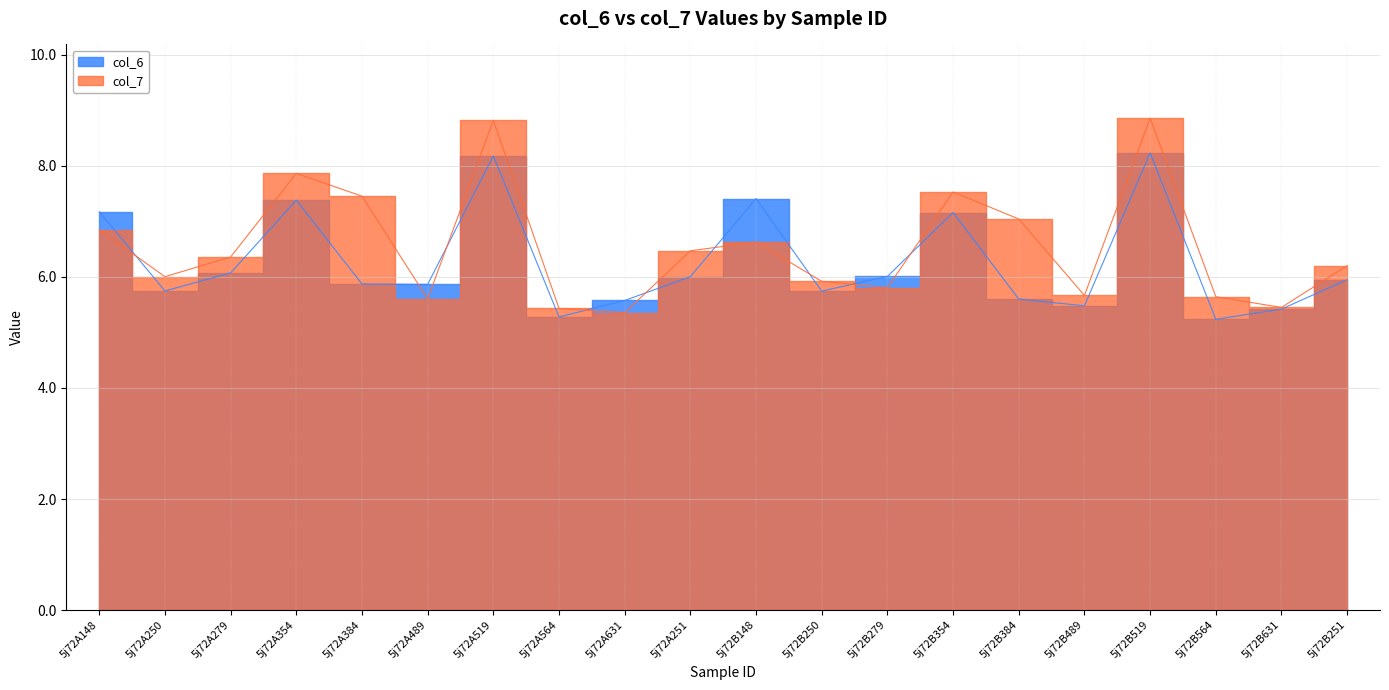

Where do col_6 and col_7 first cross each other?

5j72A148 and 5j72A250